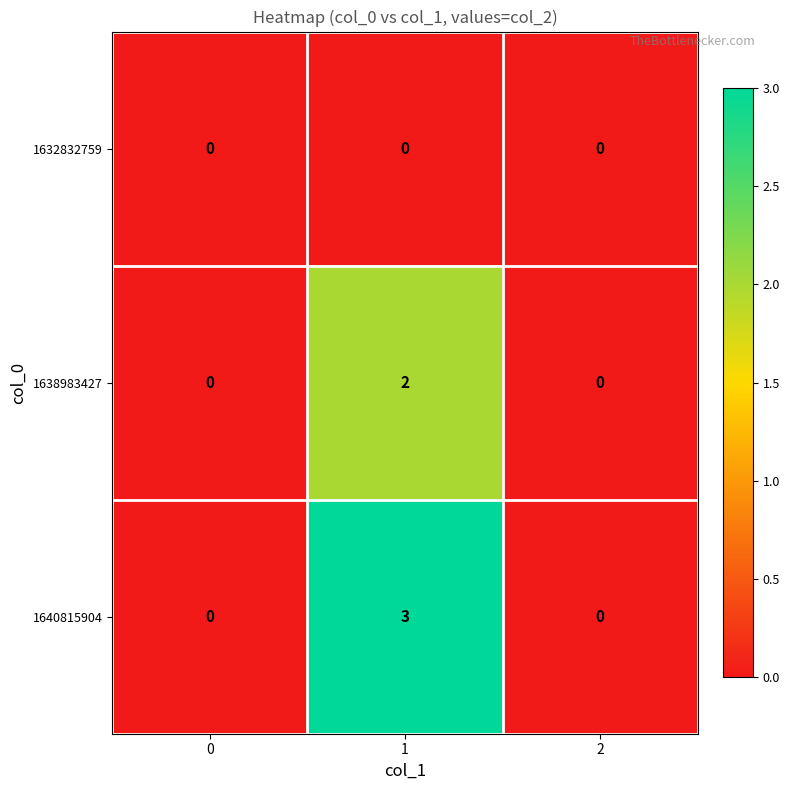

How many series are shown in this chart?

3